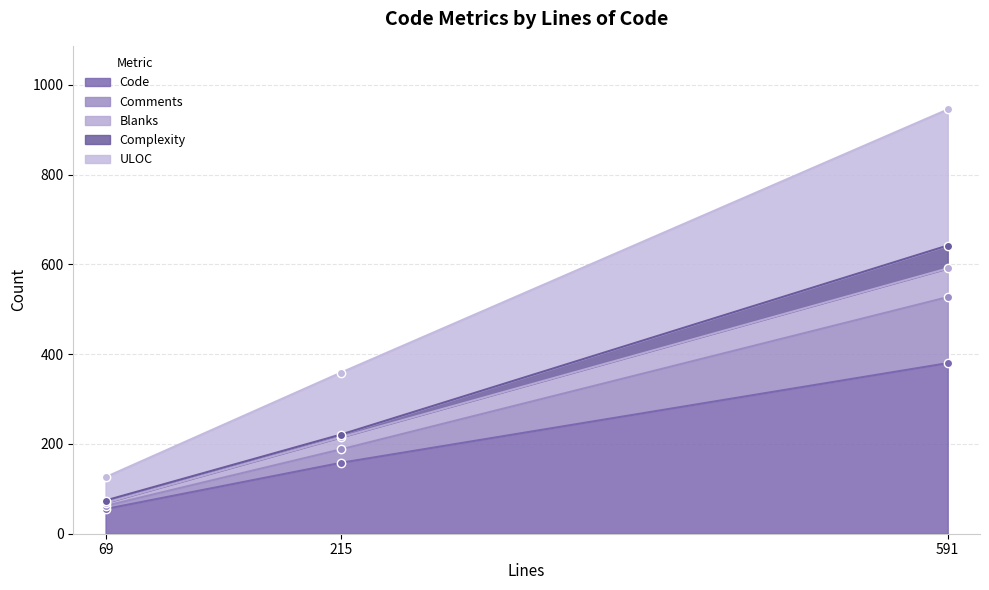

Is it true that Code equals 238 at 215?

False